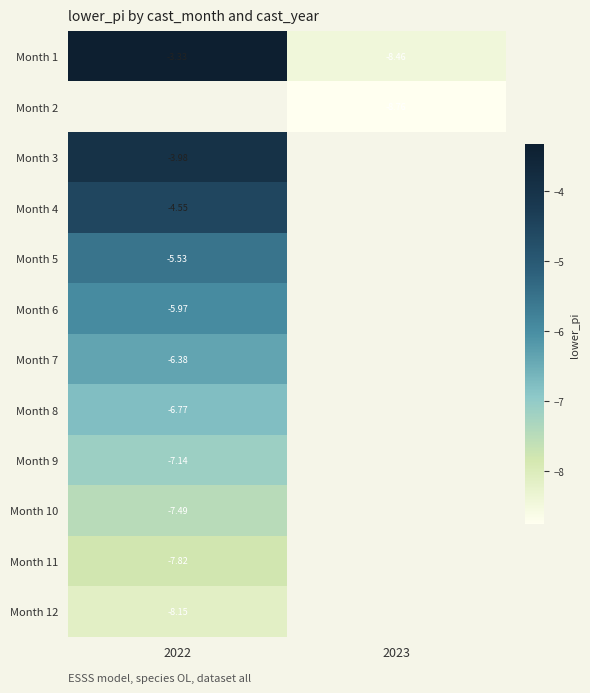

Is the value of Month 4 at 2022 greater than the value of Month 9 at 2022?

Yes